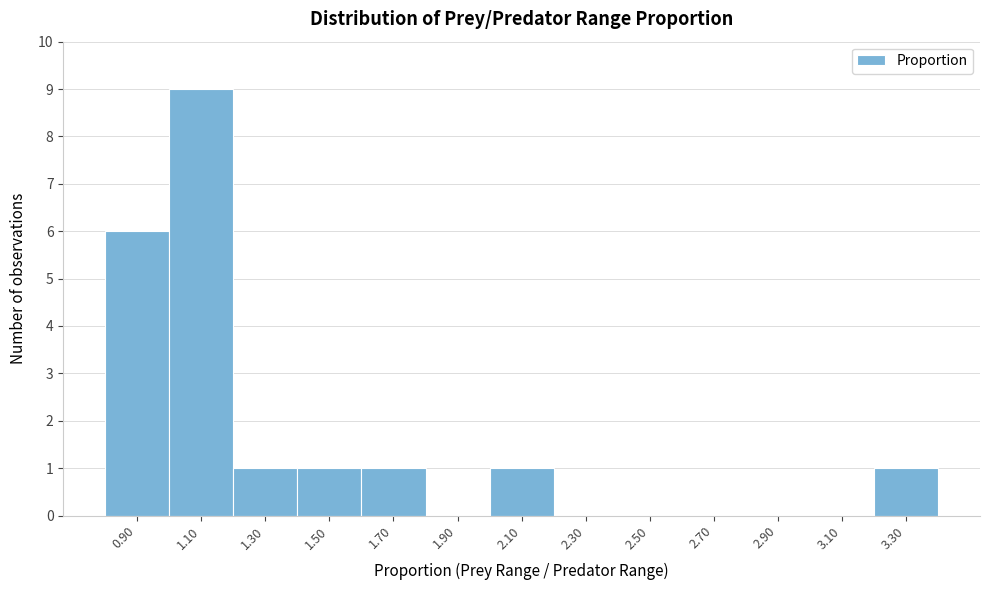

Reading right to left, transcribe all the data shown in this chart.

3.30=1	3.10=0	2.90=0	2.70=0	2.50=0	2.30=0	2.10=1	1.90=0	1.70=1	1.50=1	1.30=1	1.10=9	0.90=6